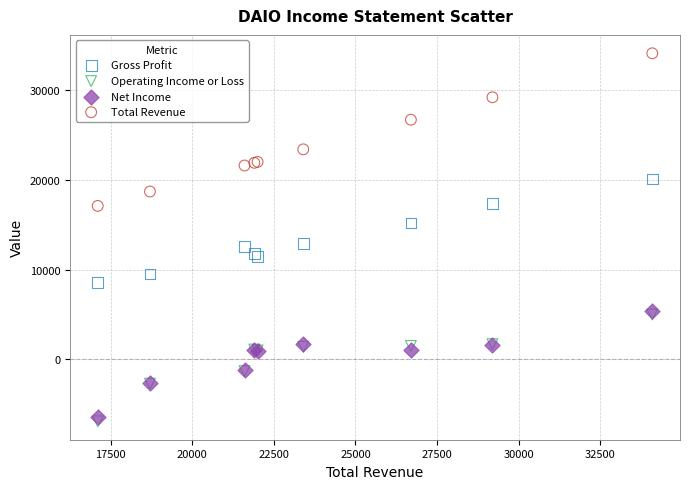

Which series reaches the maximum Y coordinate?

Total Revenue